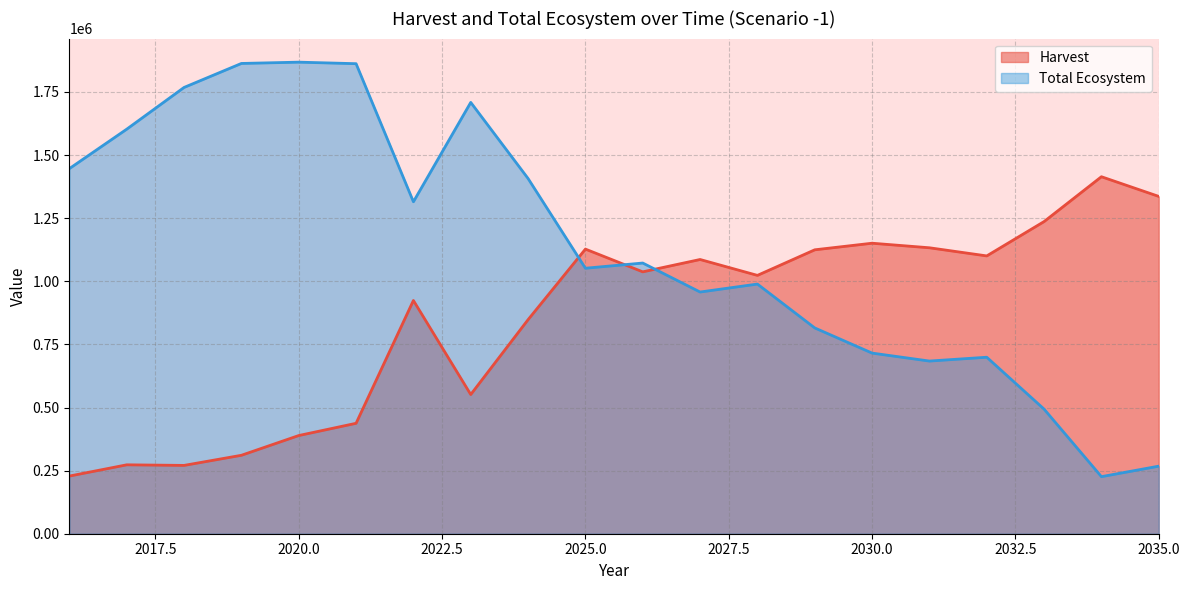

True or false: Total Ecosystem and Harvest intersect in this chart.

True